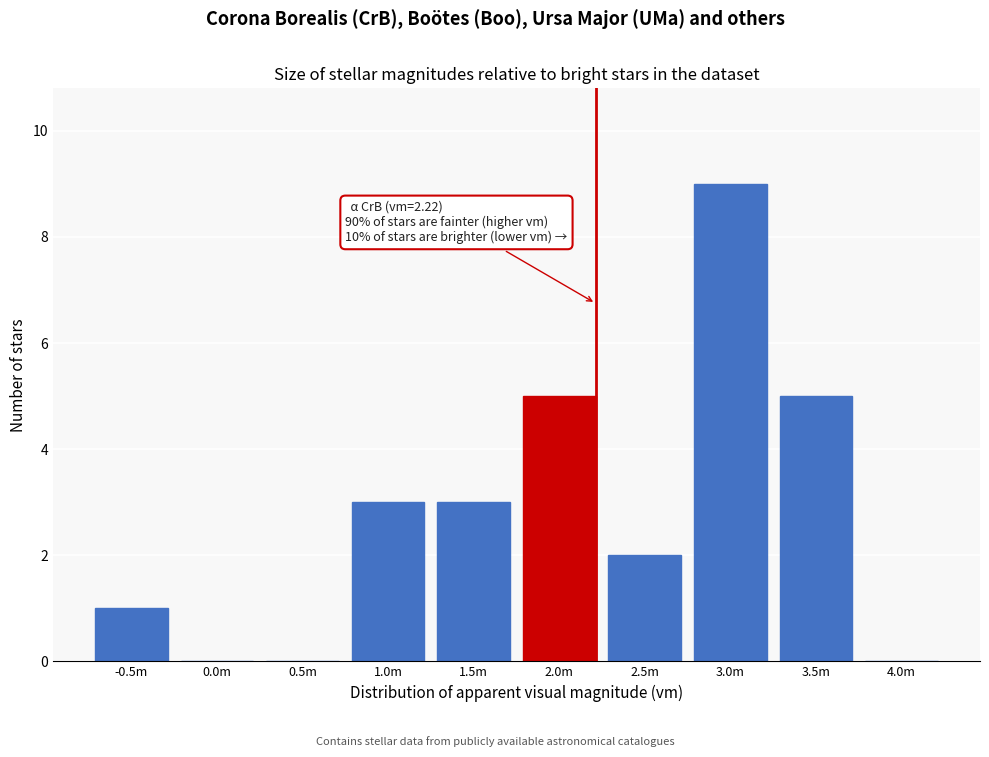

Reading right to left, extract all data points from this chart.

4.0m=0	3.5m=5	3.0m=9	2.5m=2	2.0m=5	1.5m=3	1.0m=3	0.5m=0	0.0m=0	-0.5m=1